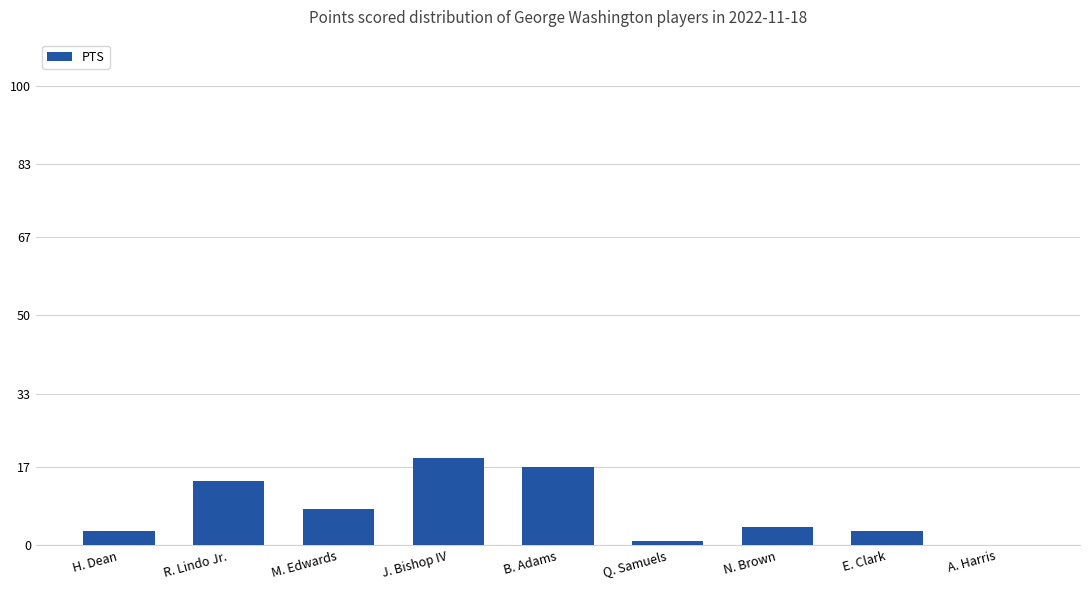

What is the change in value from H. Dean to A. Harris?

-3